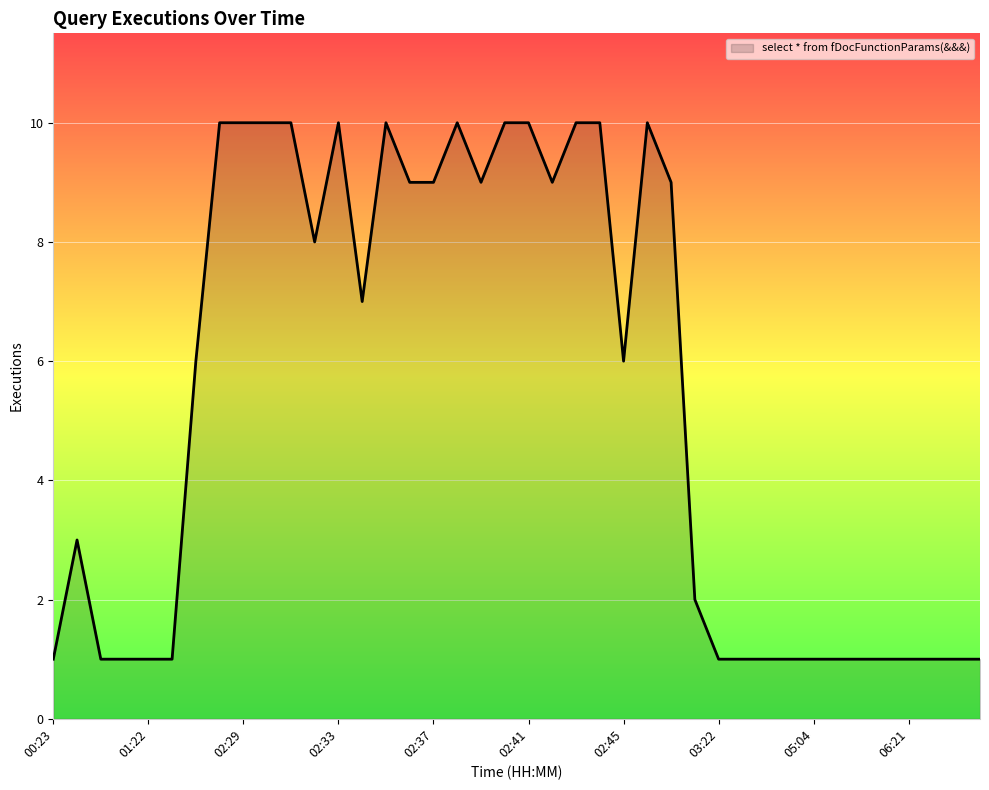

What is the greatest value displayed?

10